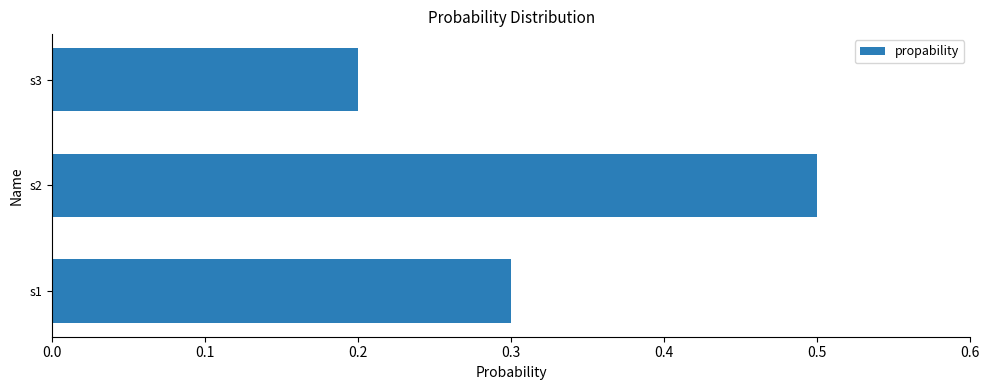

What is the smallest value displayed?

0.2